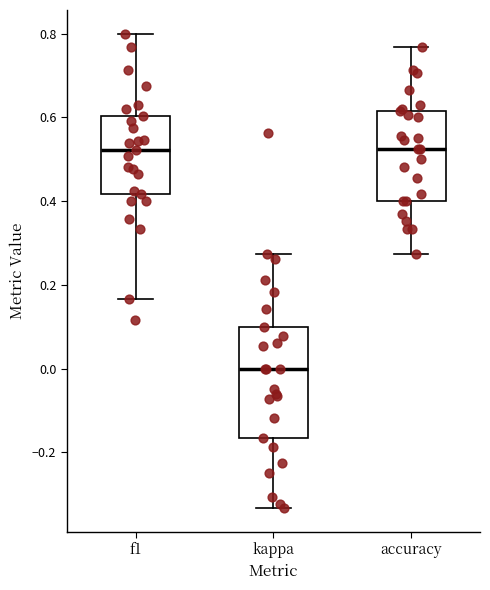

Reading left to right, transcribe this box plot: for each box, give where its median line is, the range the box spans, and where its two whiskers end, as read against the y-axis. The values are not printed on the chart, so give them approximately, as read against the axis.

f1: median 0.52, box 0.42 to 0.60, whiskers 0.16 to 0.80
kappa: median 0.00, box -0.16 to 0.10, whiskers -0.34 to 0.28
accuracy: median 0.52, box 0.40 to 0.62, whiskers 0.28 to 0.76